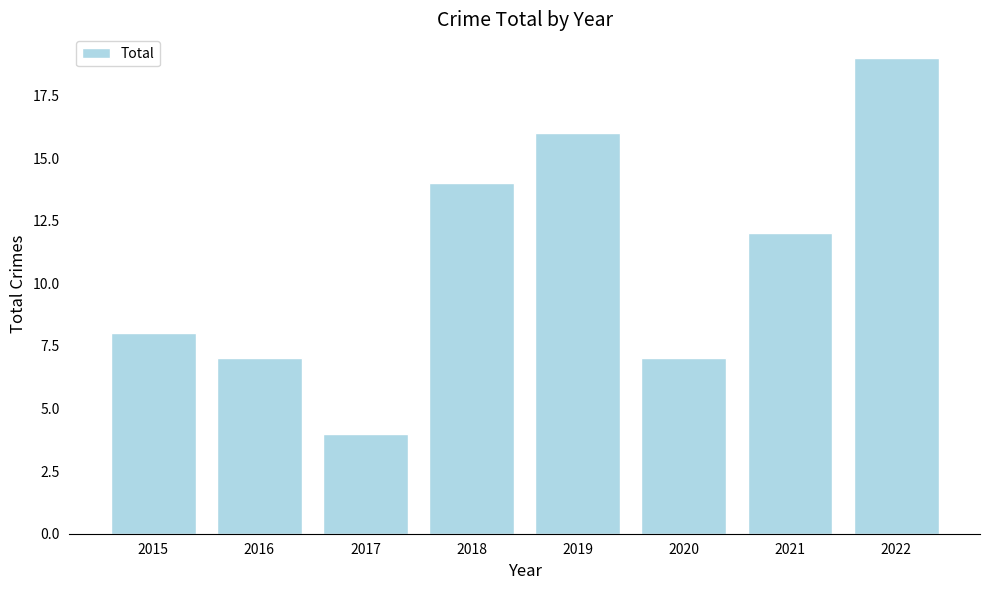

The chart shows a value of 1 at 2017. True or false?

False